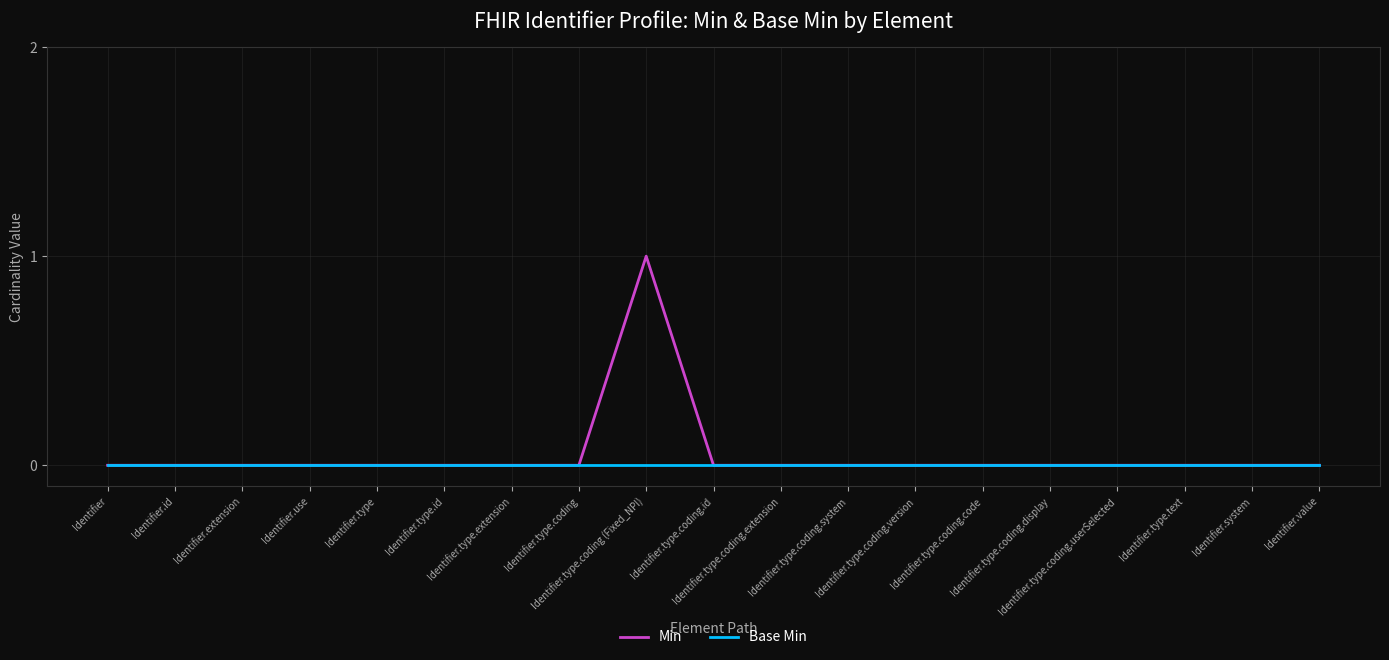

At which category does the chart reach its peak across all series?

Identifier.type.coding (Fixed_NPI)